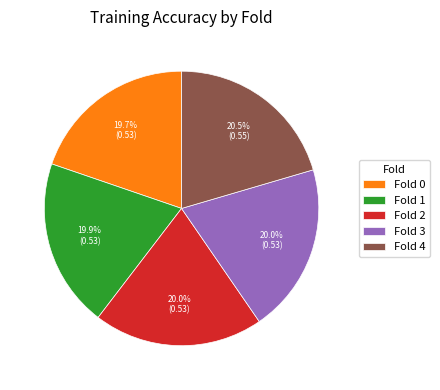

Count the number of slices in the pie.

5